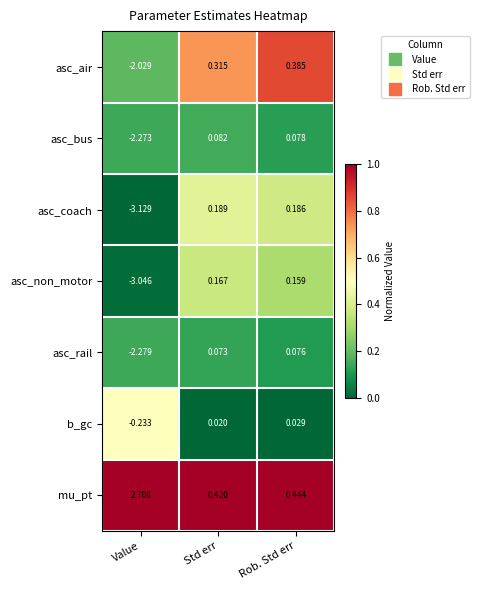

Which series changed the most between Value and Rob. Std err?

asc_coach